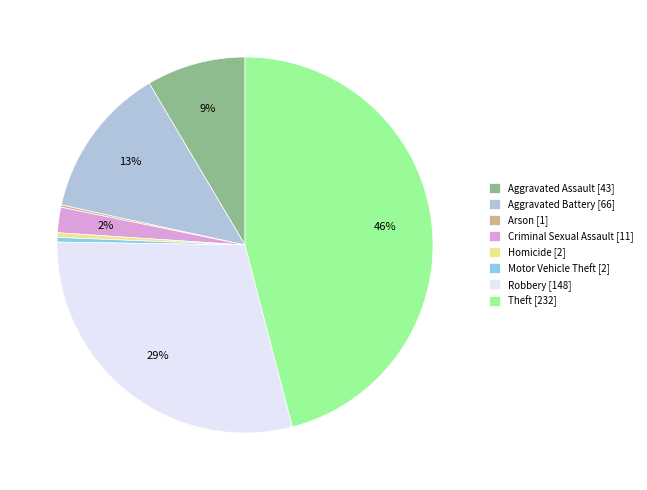

Does any single category account for the majority?

No